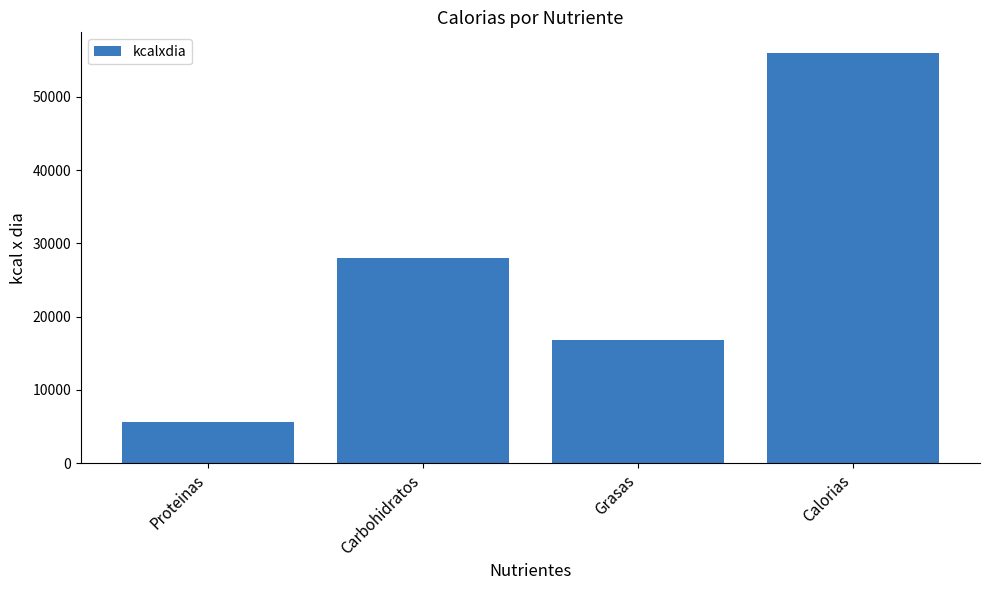

Are the bars horizontal?

No